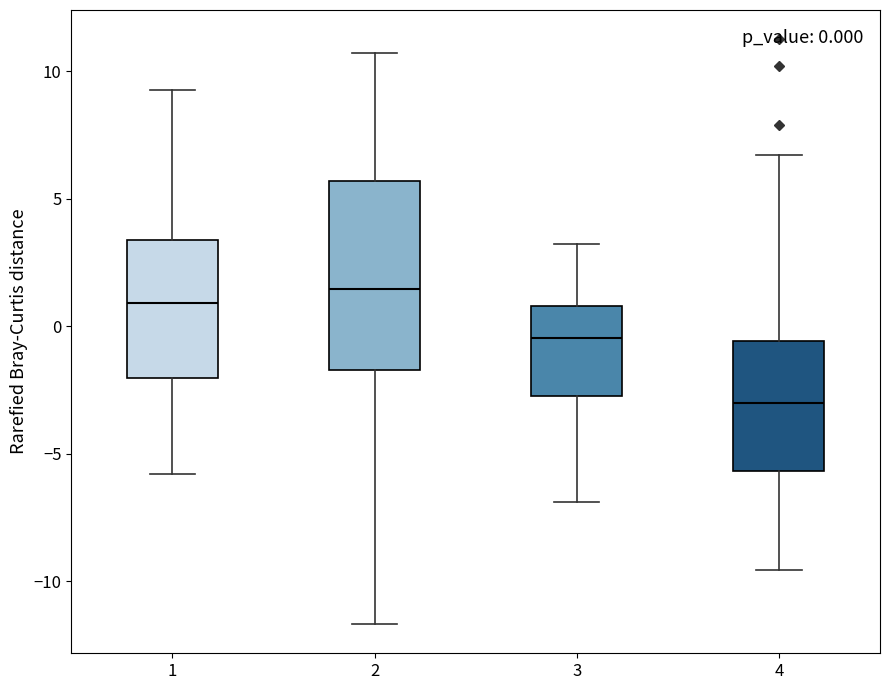

Which box's median line is the highest?

2